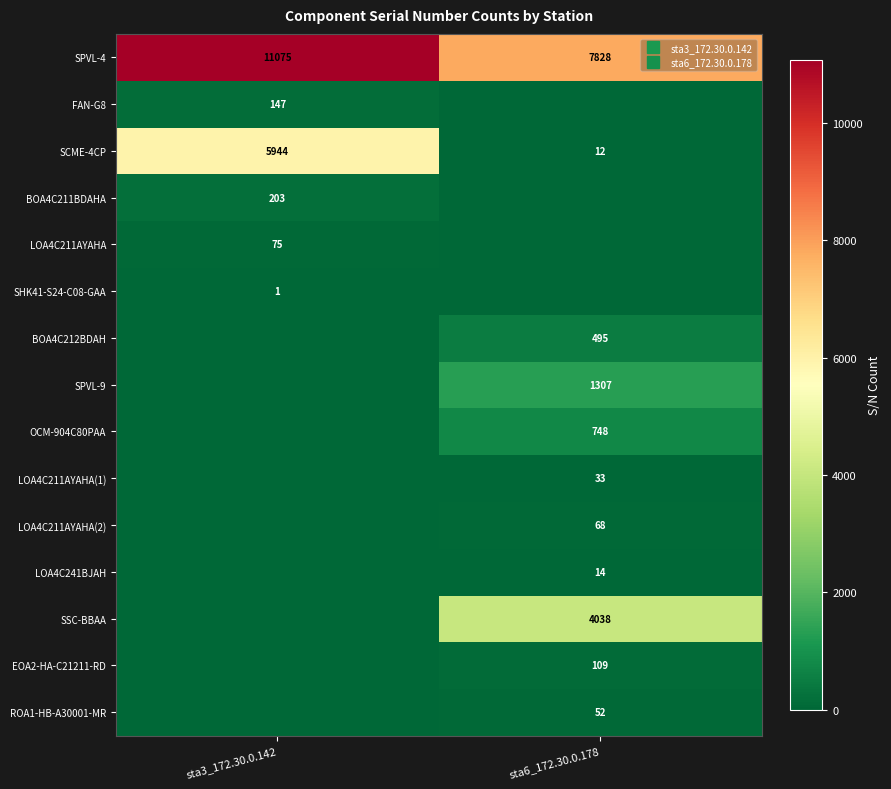

How many EOA2-HA-C21211-RD values are between 0 and 109?

2